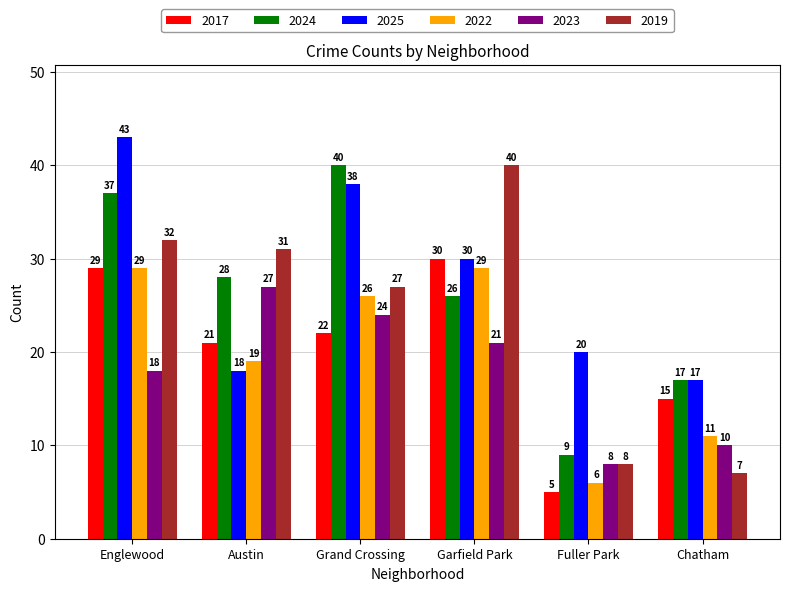

What is the greatest value displayed?

43